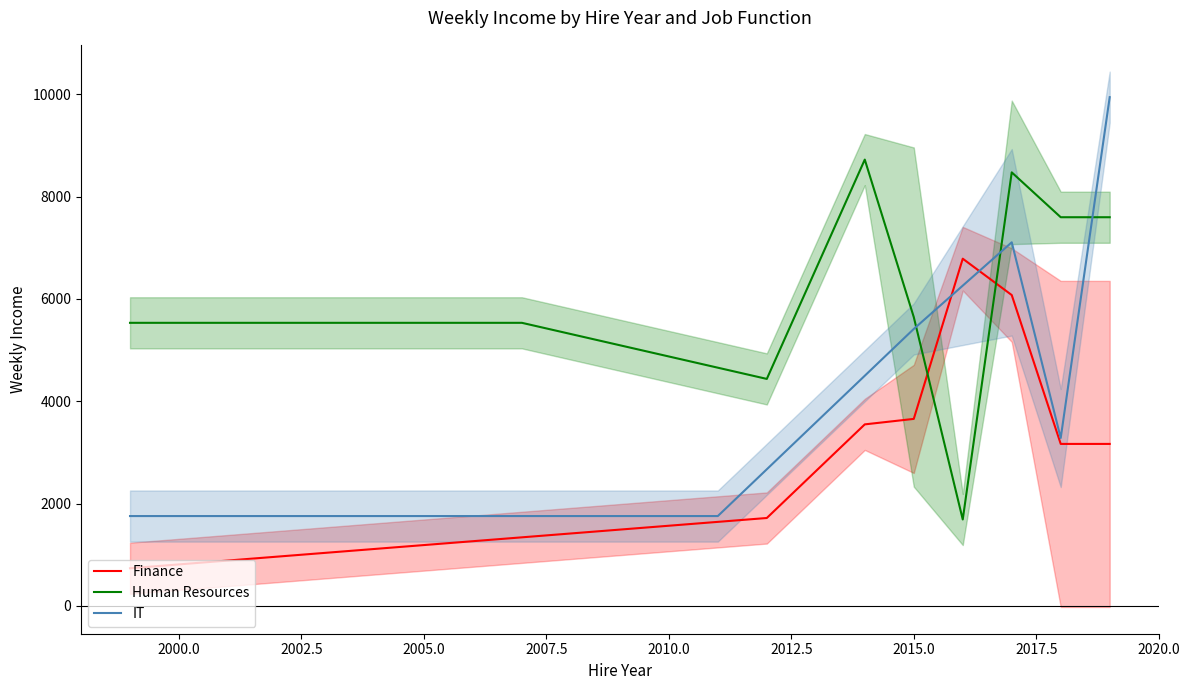

What is the minimum value for Finance?

734.0